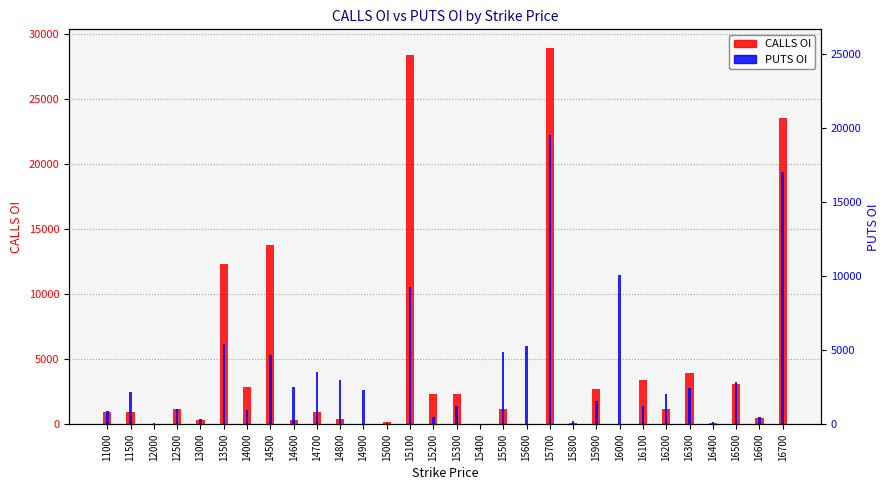

What is the sum of all CALLS OI values?

135941